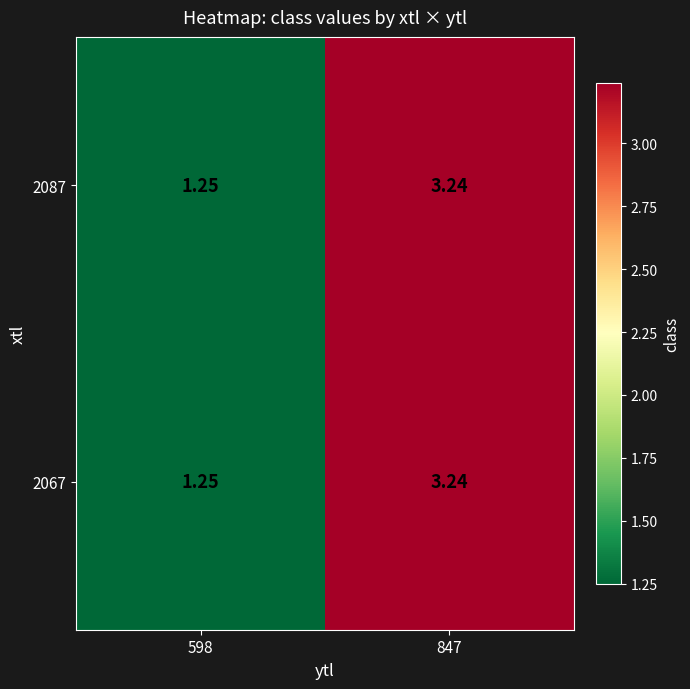

Is the value of 2087 at 598 greater than the value of 2067 at 847?

No